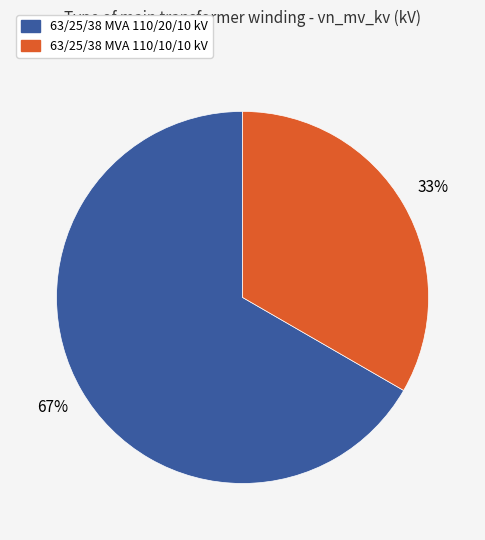

What is the ratio of the value at 63/25/38 MVA 110/10/10 kV to the value at 63/25/38 MVA 110/20/10 kV?

0.5